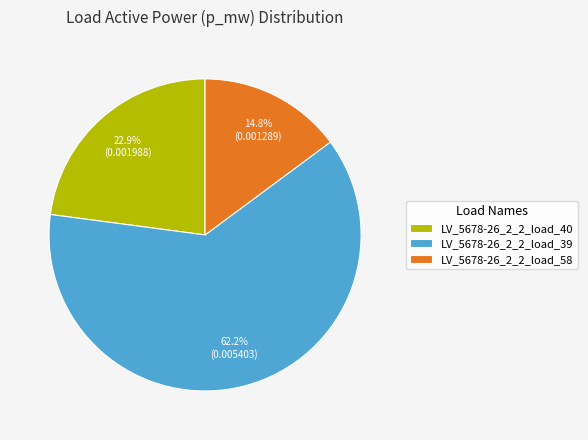

What percentage is the LV_5678-26_2_2_load_58 slice, to the nearest percent?

15%